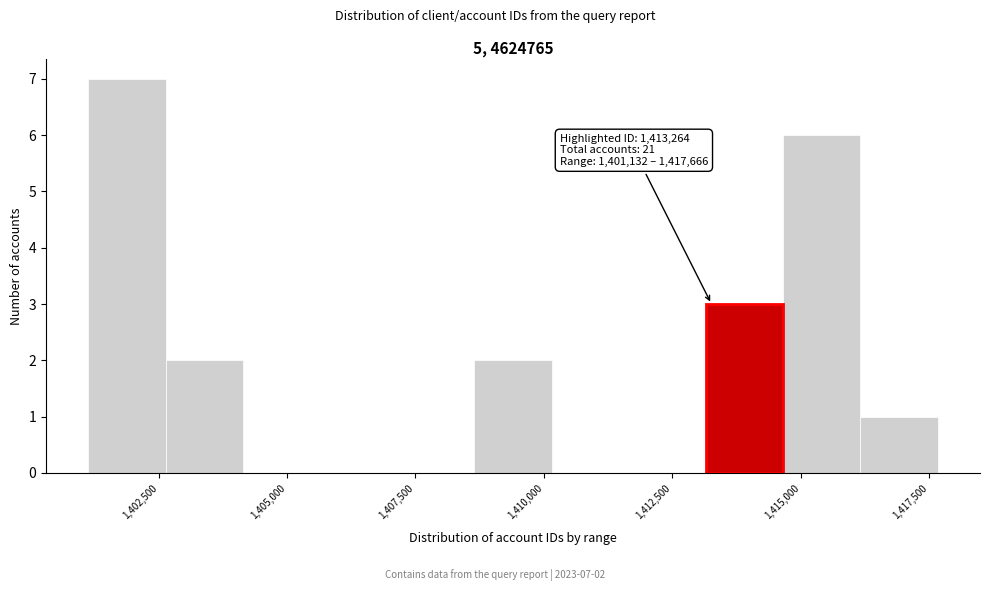

Read against the x-axis, roughly where is the centre of the tallest bar?

1402000